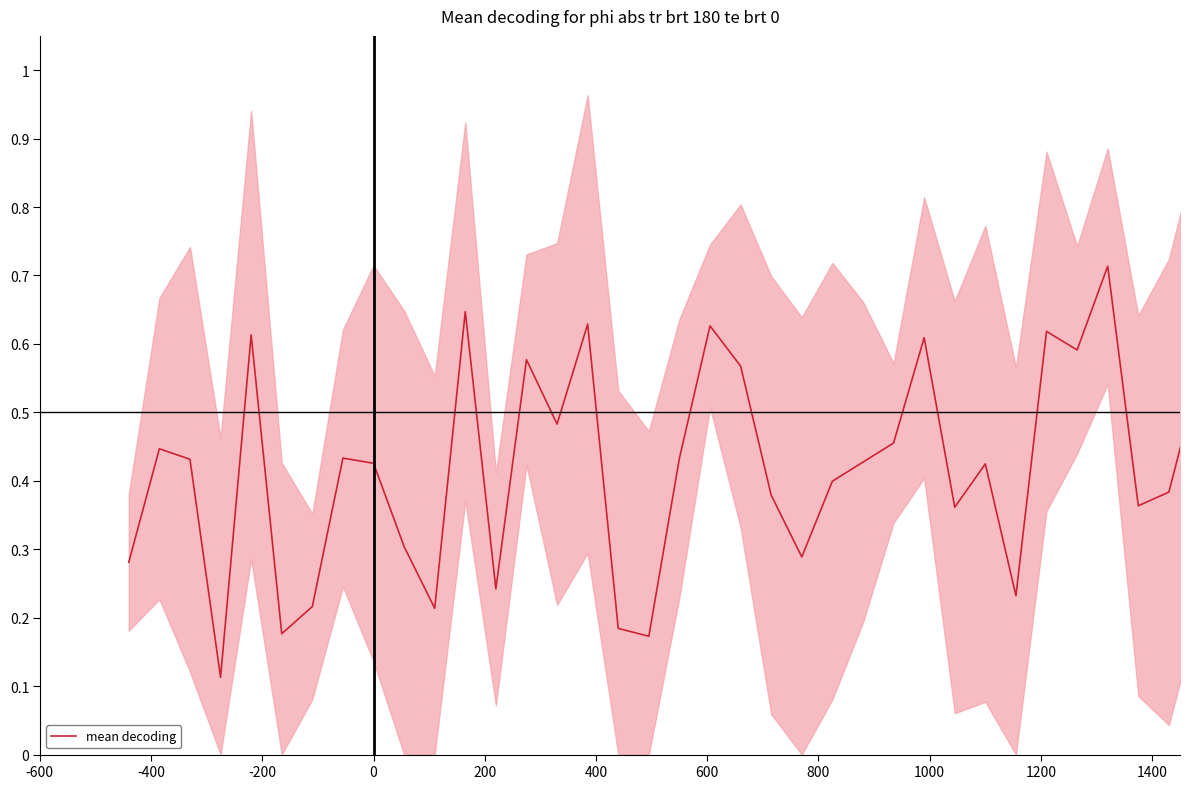

Reading left to right, what are all the values shown in this chart?

0.3	0.4	0.4	0.1	0.6	0.2	0.2	0.4	0.4	0.3	0.2	0.6	0.2	0.6	0.5	0.6	0.2	0.2	0.4	0.6	0.6	0.4	0.3	0.4	0.4	0.5	0.6	0.4	0.4	0.2	0.6	0.6	0.7	0.4	0.4	0.6